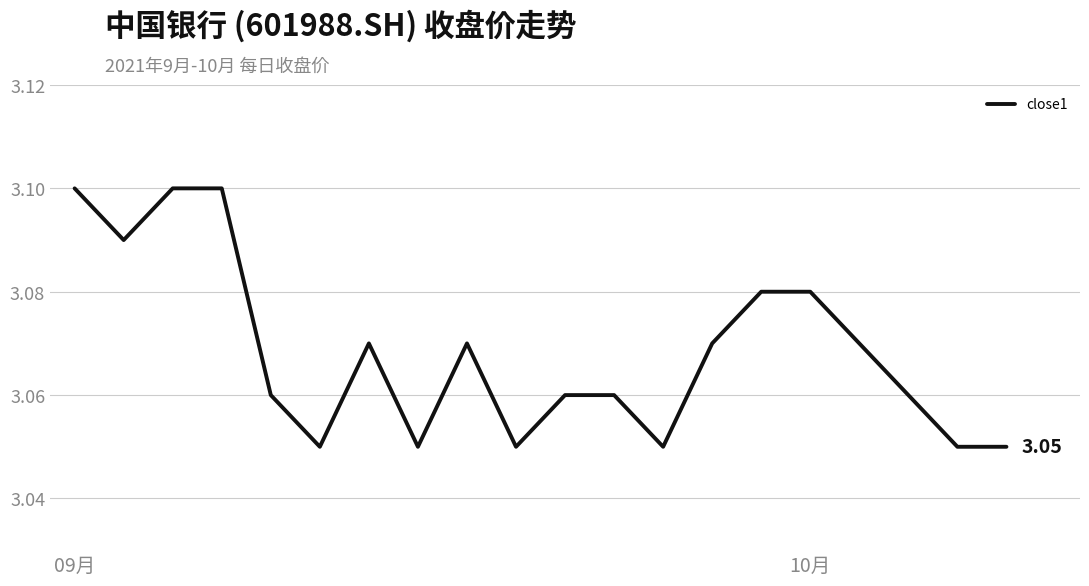

Count the values in the range 3 to 4.

20